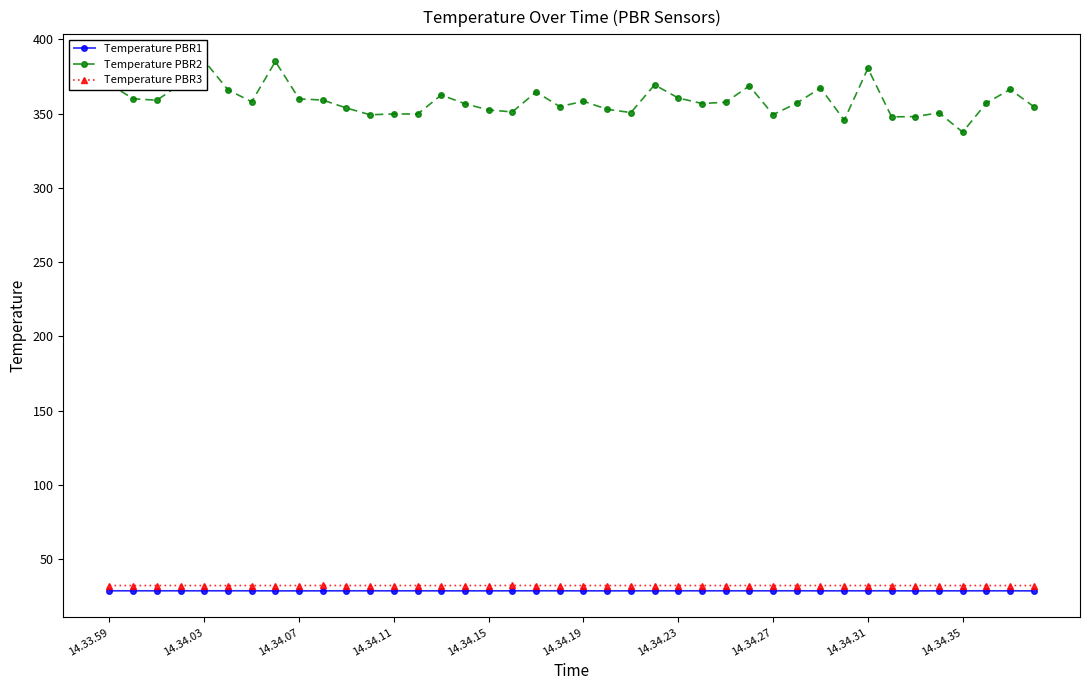

What is the maximum value for Temperature PBR2?

385.6